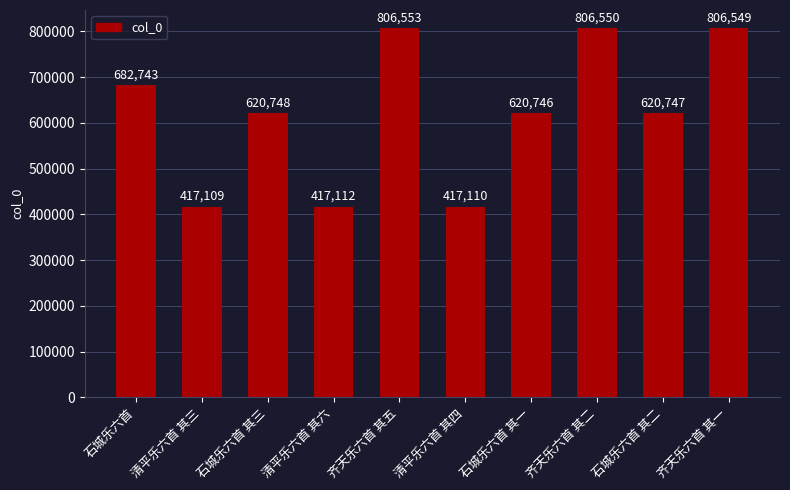

Between 石城乐六首 其一 and 石城乐六首 其三, which is larger?

石城乐六首 其三